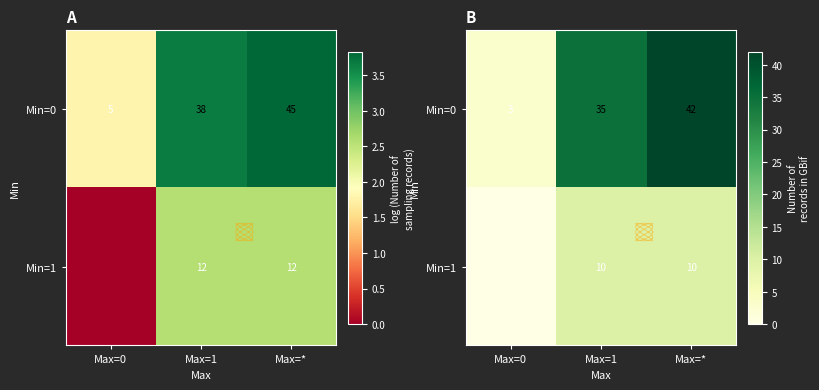

True or false: Min=1 has a value of -6 at Max=0.

False